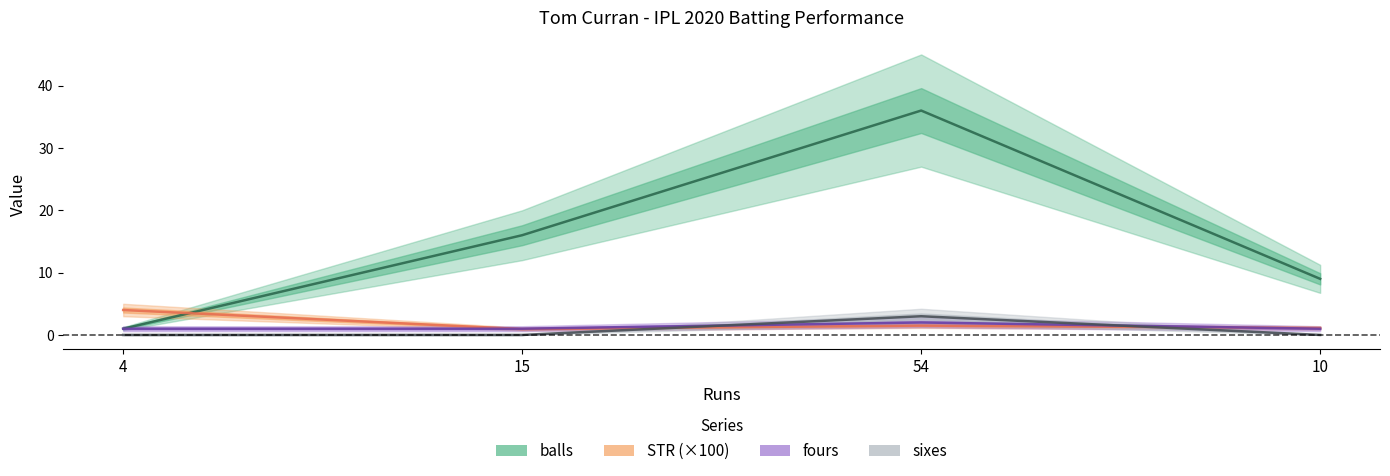

The value of STR at 10 is 1.1. True or false?

True